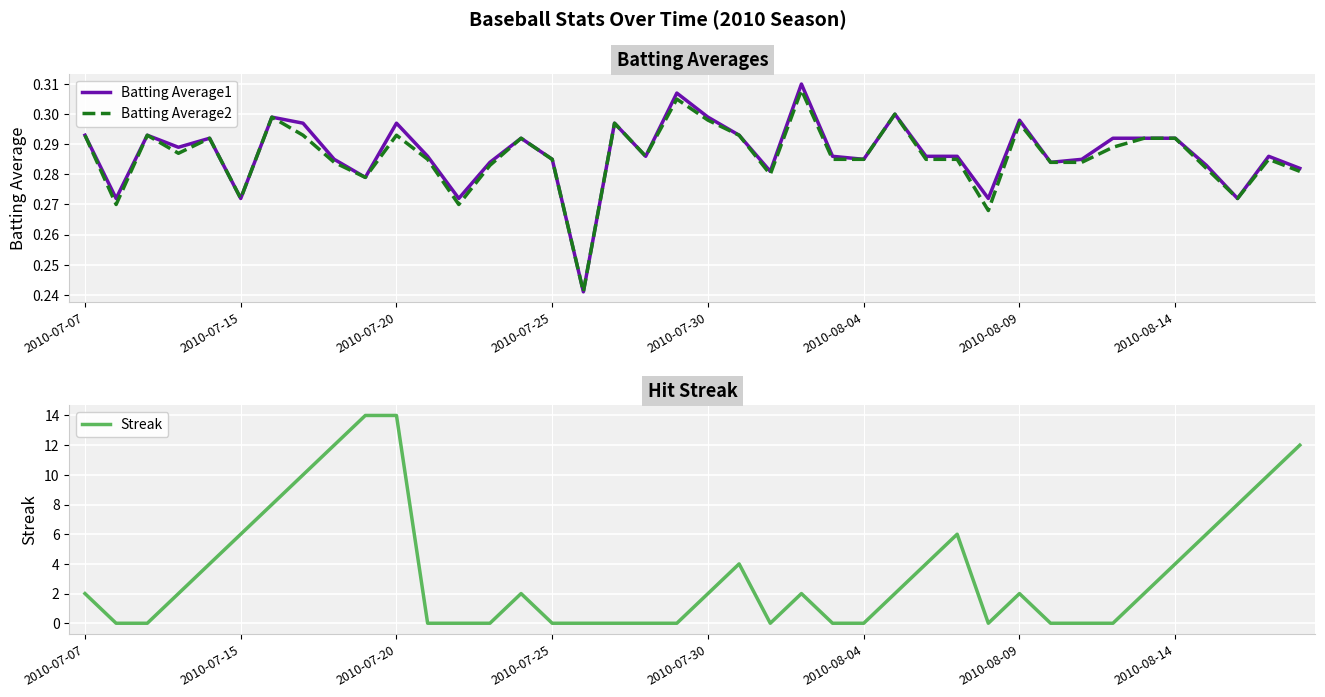

Count the Batting Average2 values in the range 0 to 1.

40